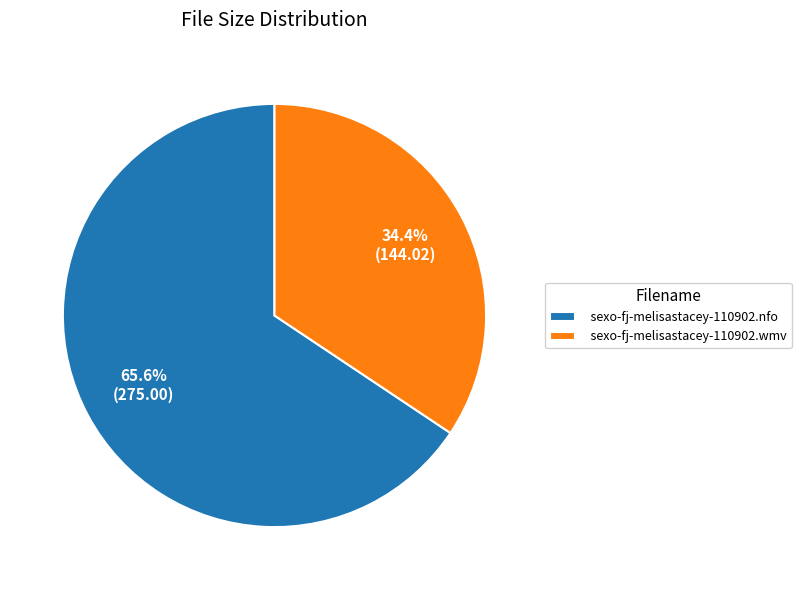

Approximately how many times larger is the value at sexo-fj-melisastacey-110902.wmv compared to sexo-fj-melisastacey-110902.nfo?

0.5